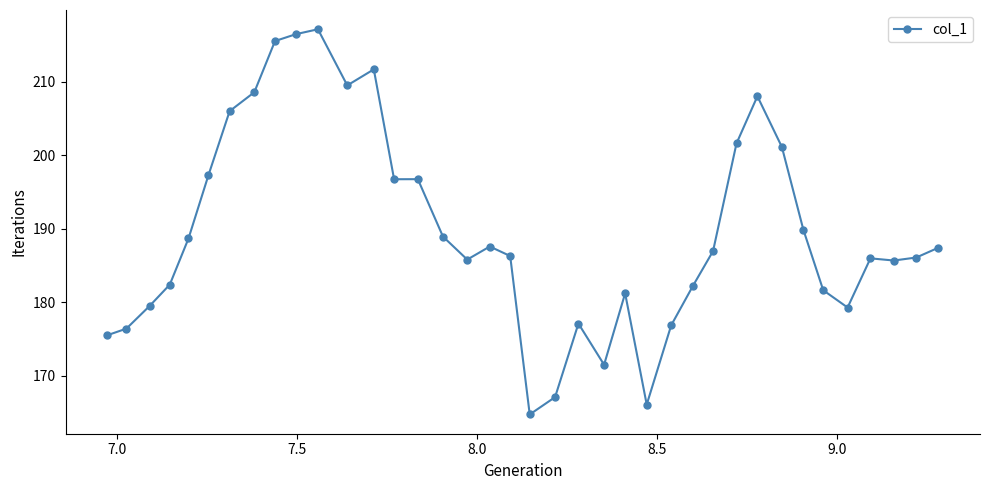

What is the difference between the maximum and minimum values?

52.4